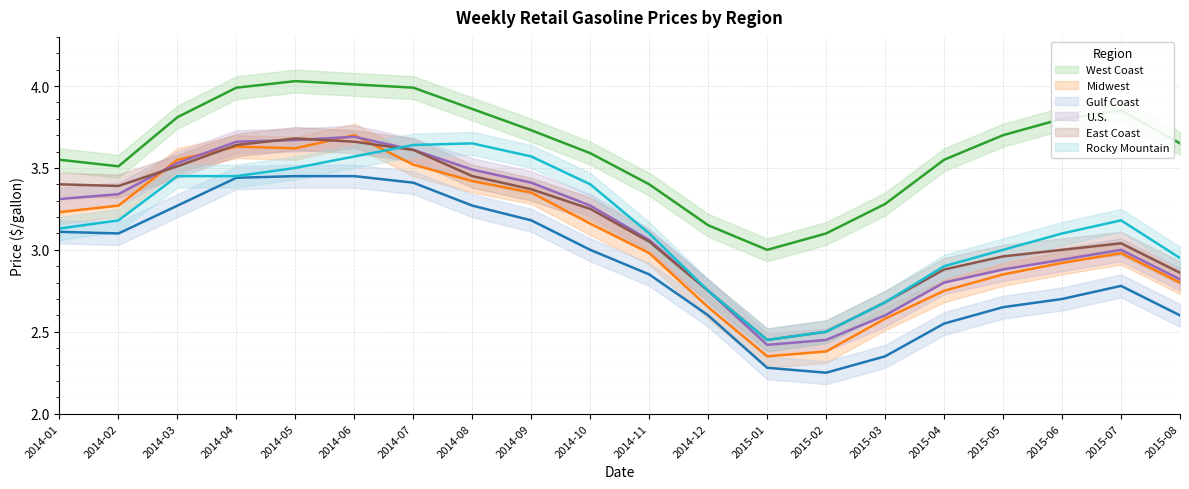

How many interior local valleys does the West Coast series have?

2